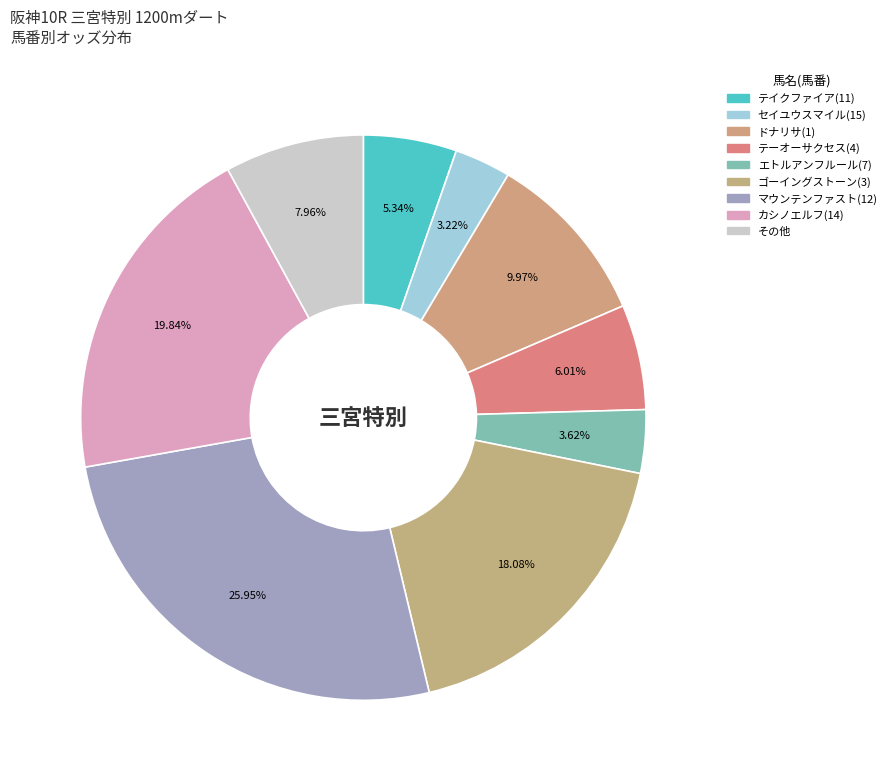

Is there any slice that represents more than half of the pie?

No